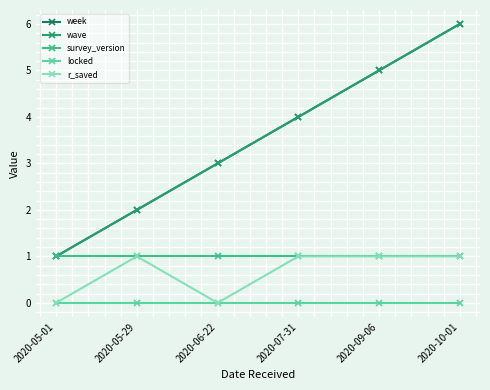

Is this an area chart (filled region under the line)?

No